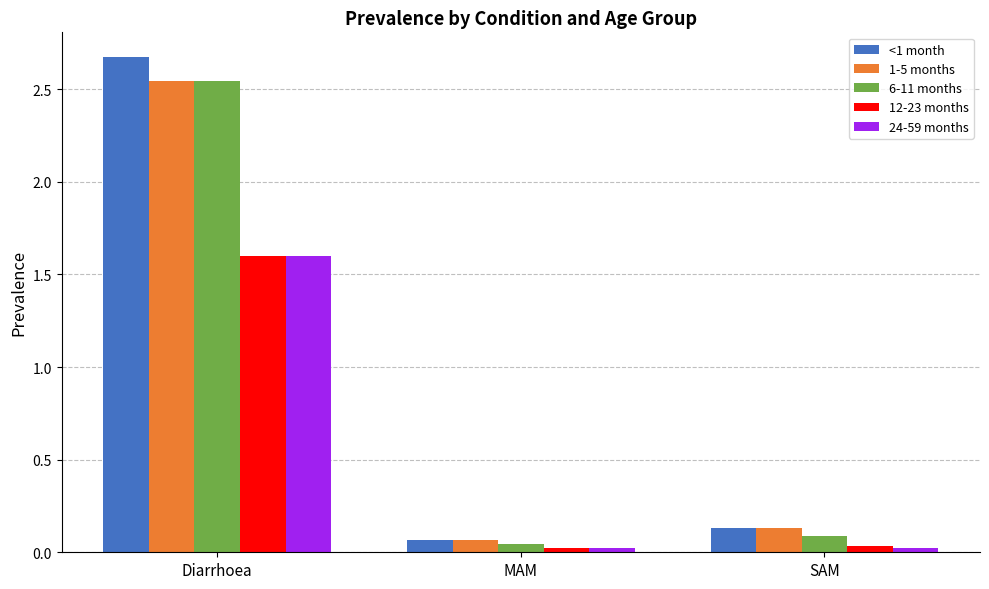

Which category has the lowest value in the <1 month series?

MAM